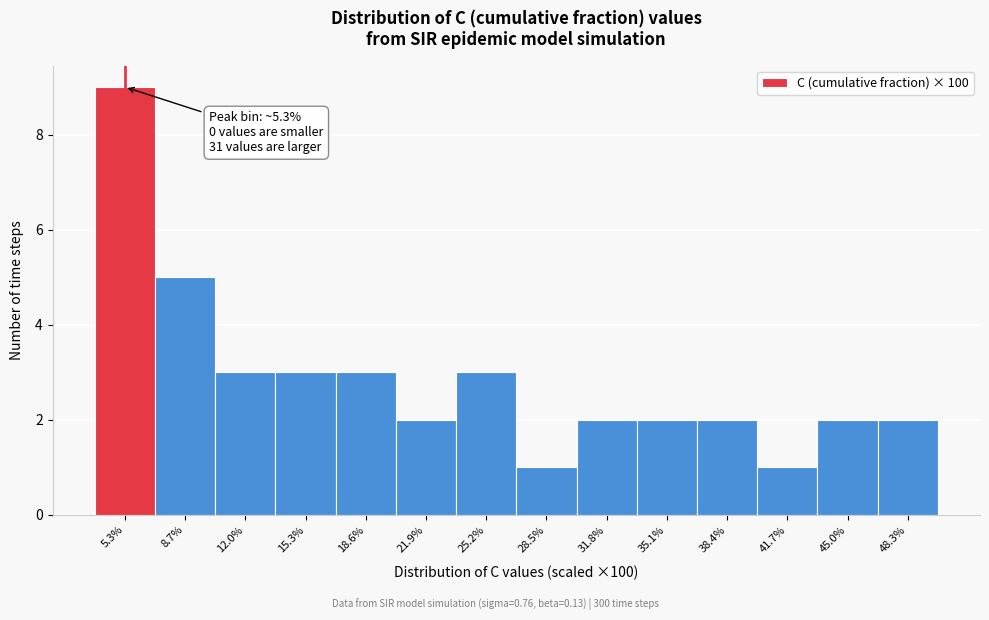

Which range on the x-axis has the tallest bar?

3.5 to 7.0